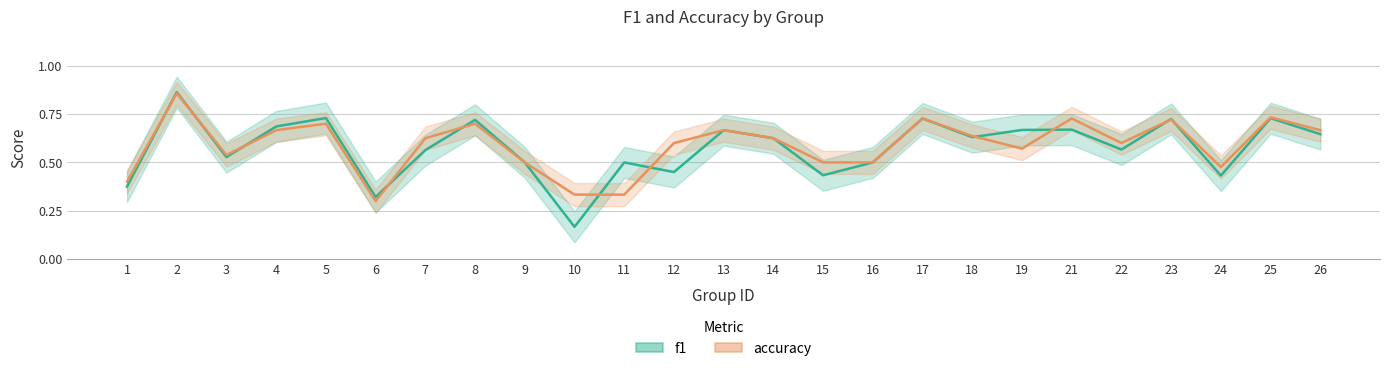

The f1 series shows 0.6 at 26. True or false?

True